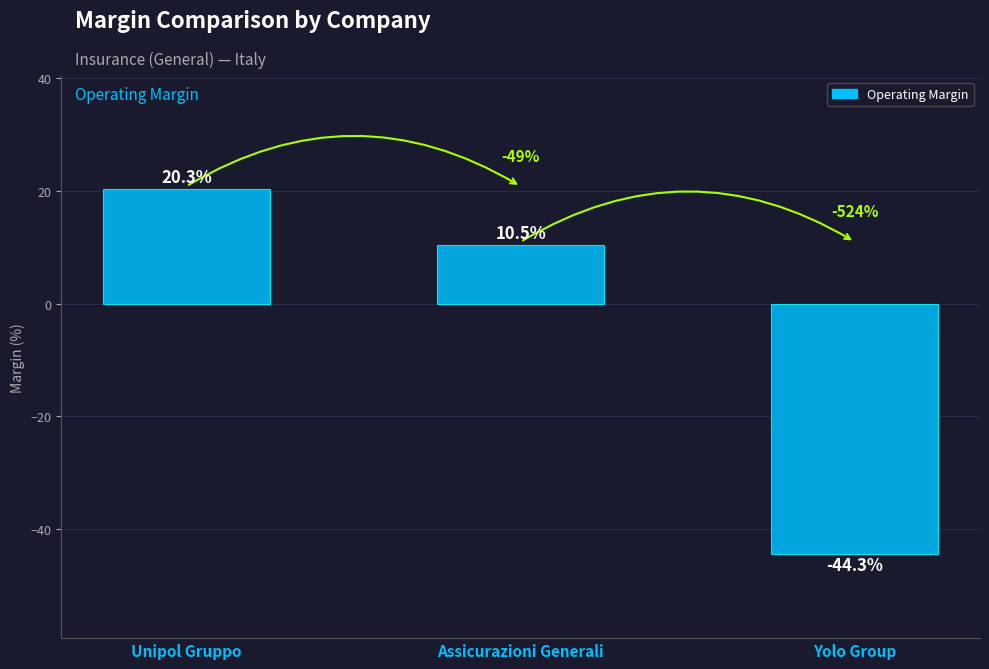

How many bars are there in total?

3